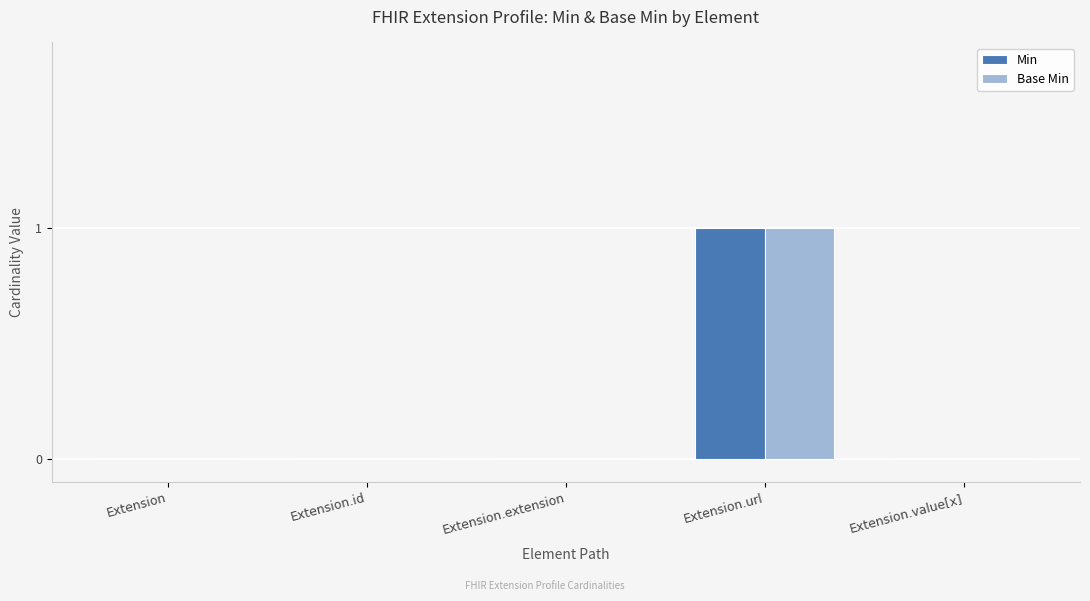

What is the maximum value for Min?

1